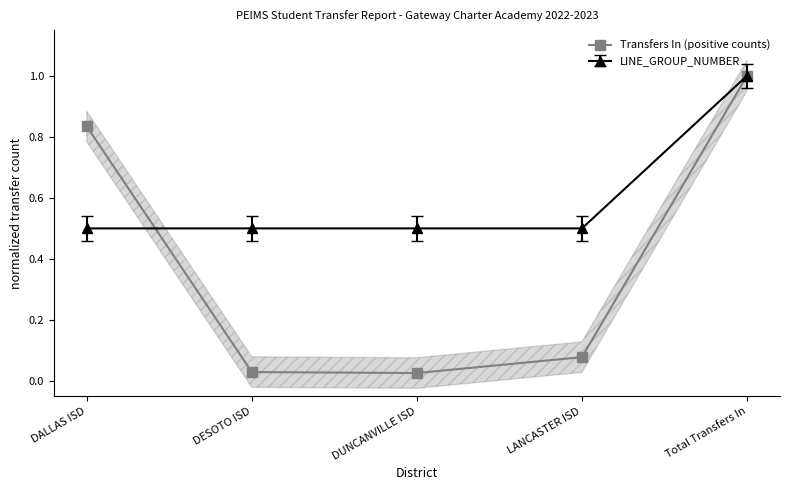

Is it true that the value at DUNCANVILLE ISD is 0.0?

True